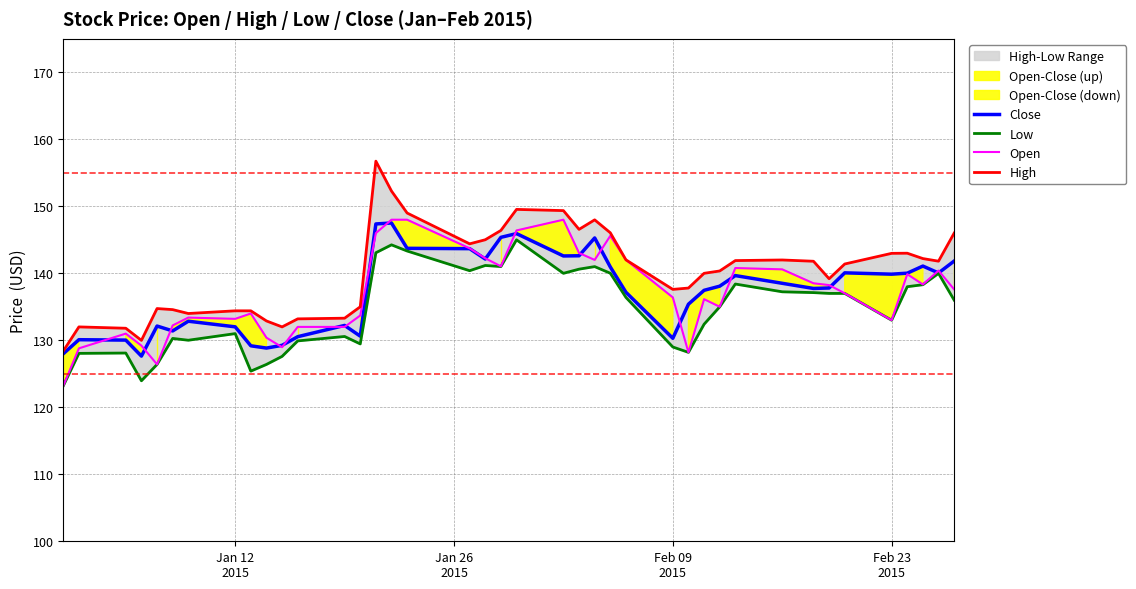

Which series has the widest spread of values?

High